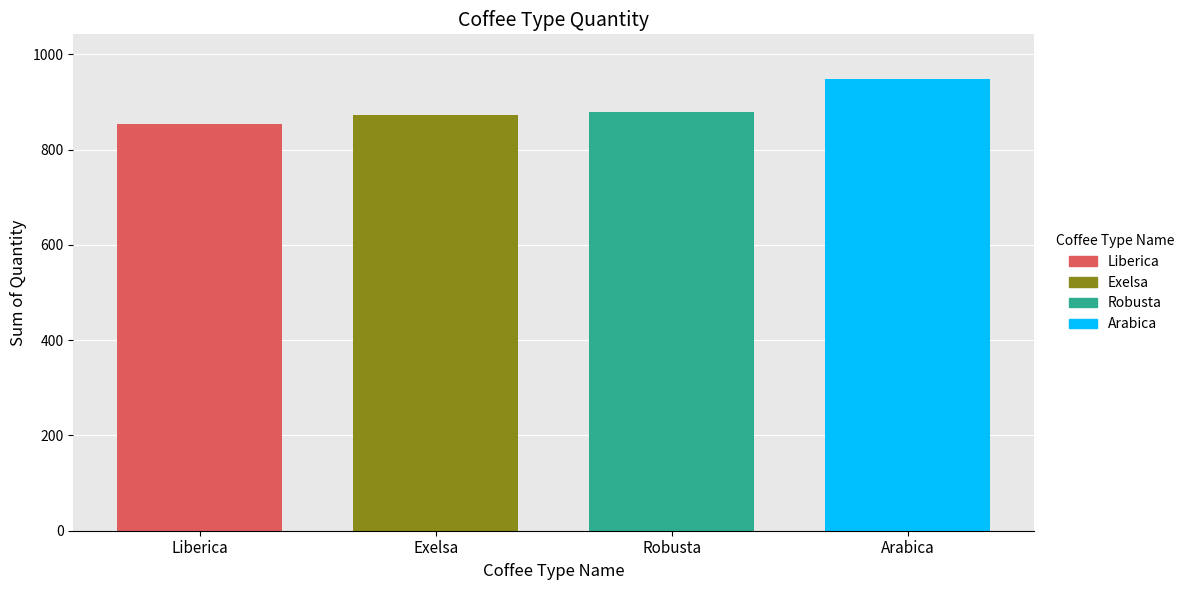

What is the highest value of the Robusta series?

878